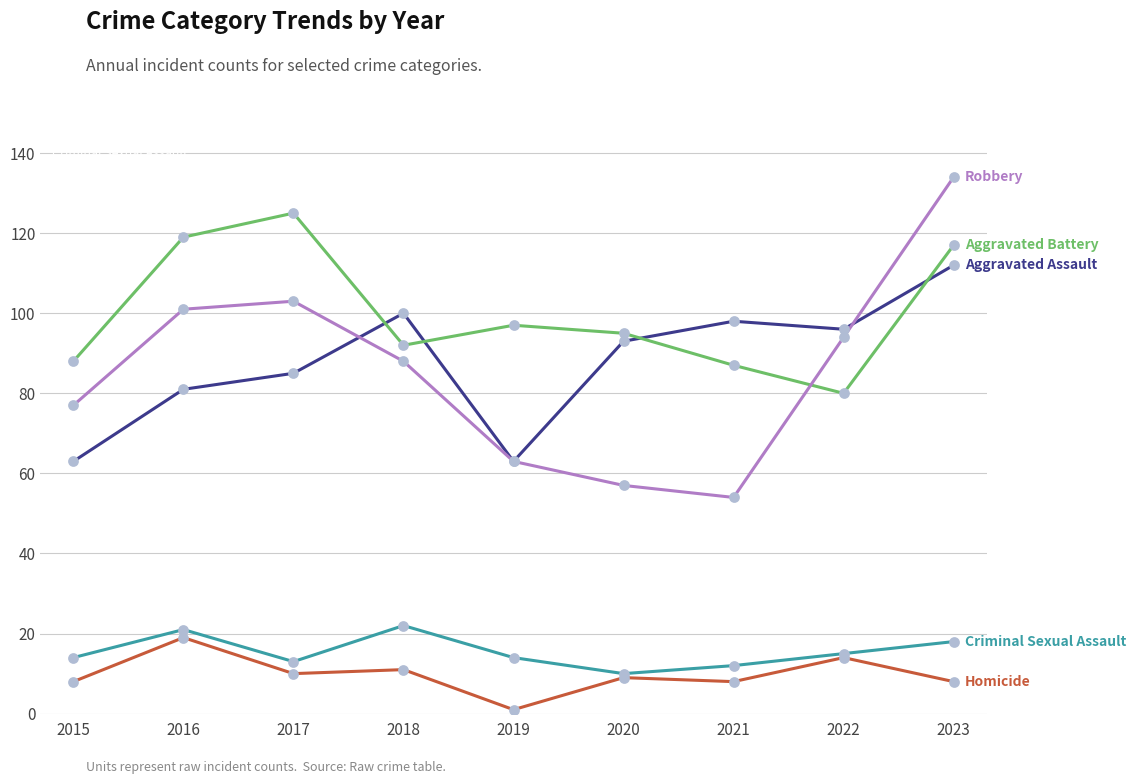

What is the spread (max minus min) of values at 2015?

80